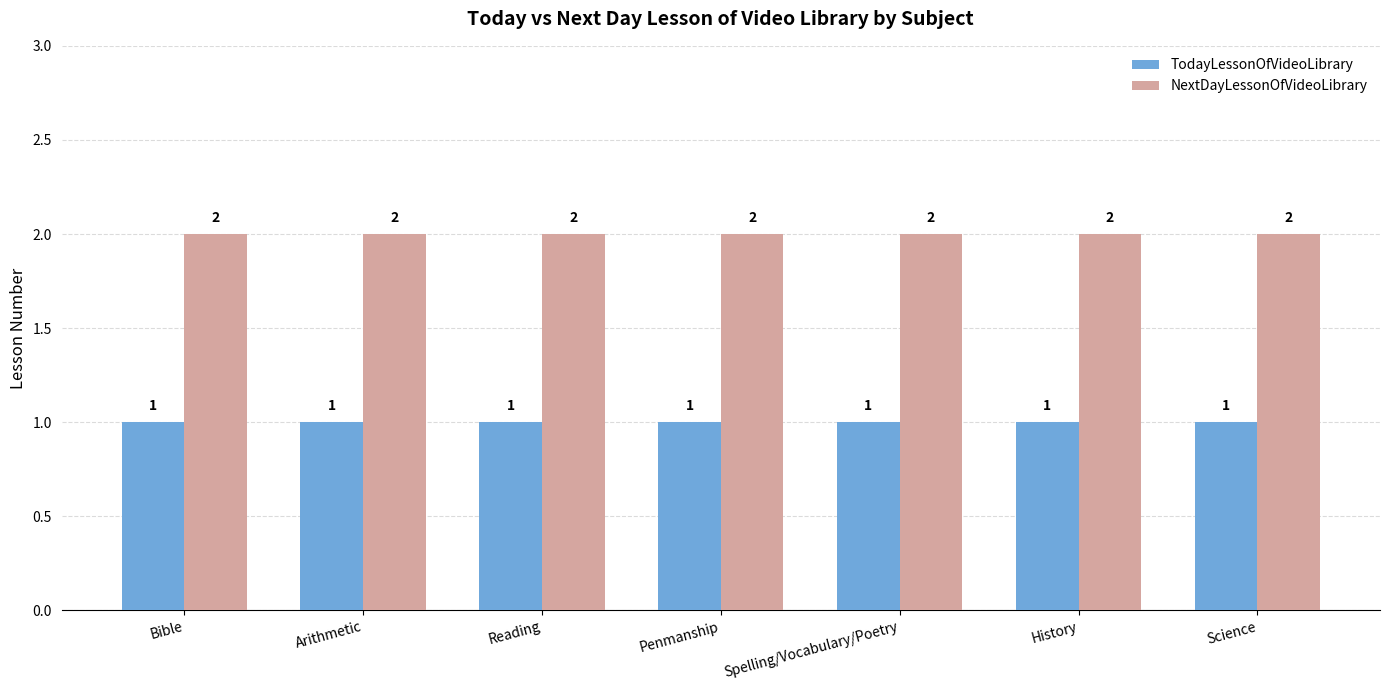

Reading right to left, list all the values displayed in this chart.

TodayLessonOfVideoLibrary: Science=1	History=1	Spelling/Vocabulary/Poetry=1	Penmanship=1	Reading=1	Arithmetic=1	Bible=1
NextDayLessonOfVideoLibrary: Science=2	History=2	Spelling/Vocabulary/Poetry=2	Penmanship=2	Reading=2	Arithmetic=2	Bible=2